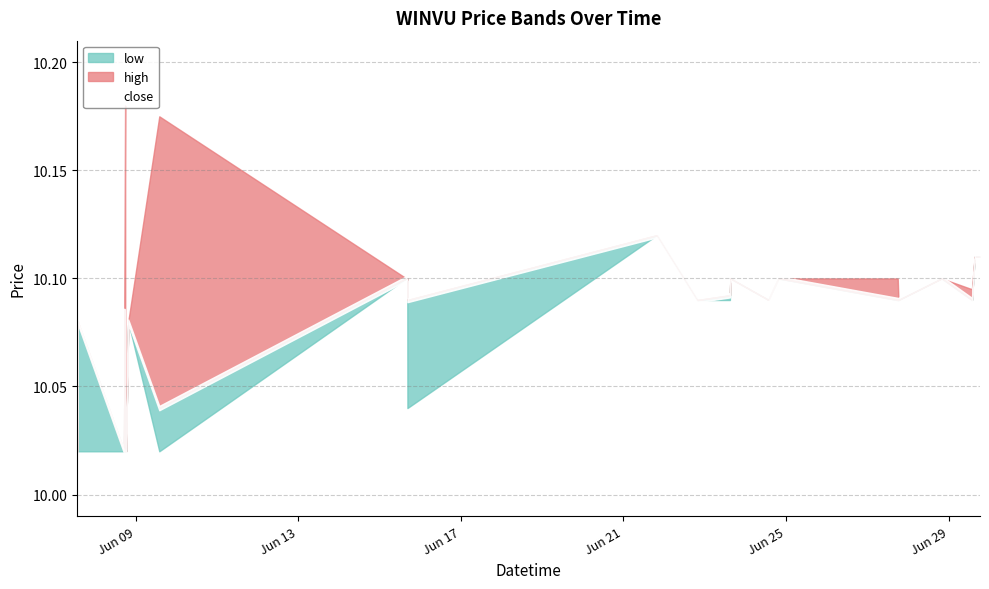

What is the label of the 16th point from the left?

2022-06-22 19:40:00